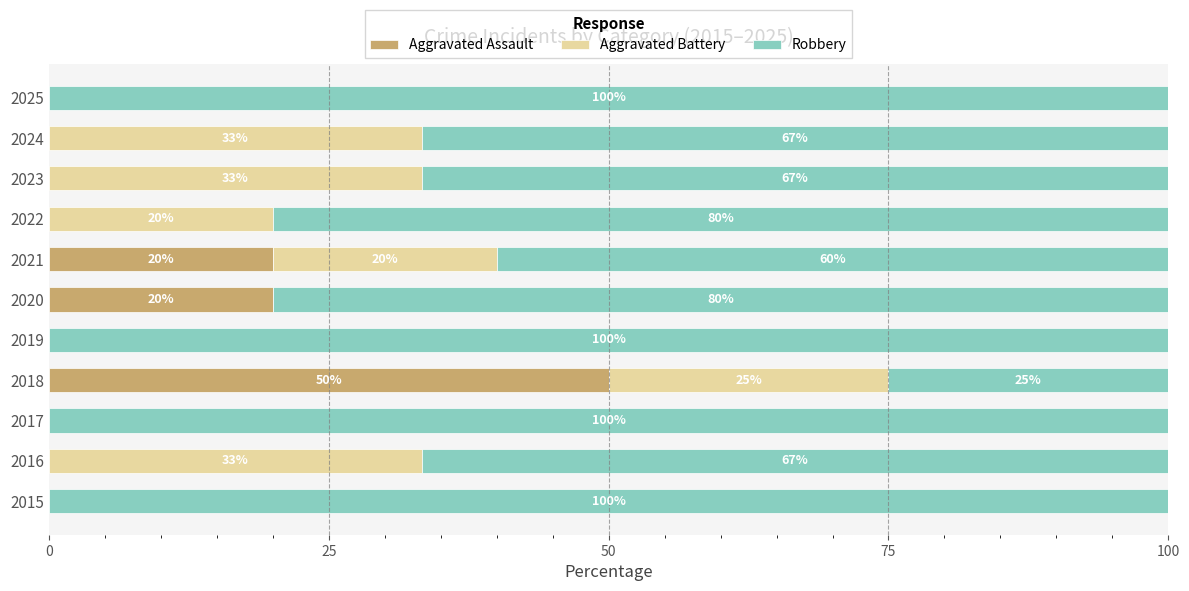

The value of Aggravated Assault at 2020 is 4.2. True or false?

False